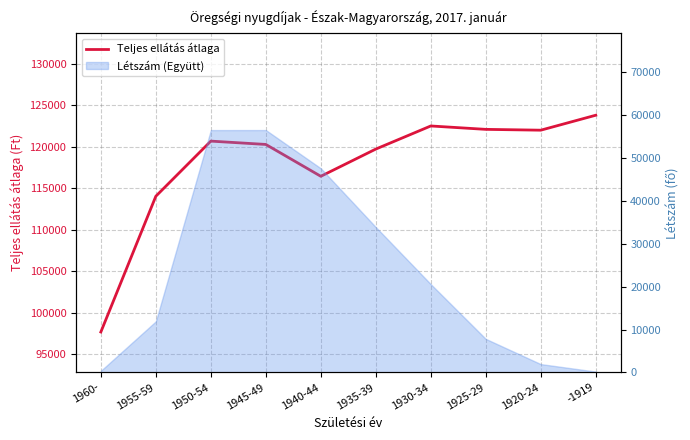

At which label does the data first exceed 120686?

1930-34